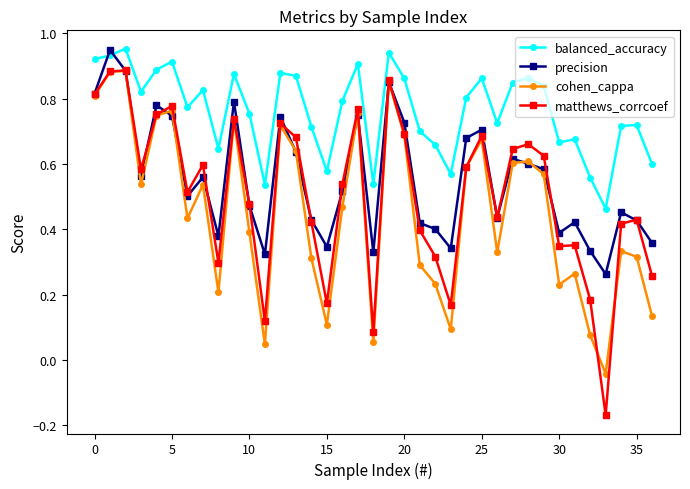

How many times do precision and balanced_accuracy cross each other?

2